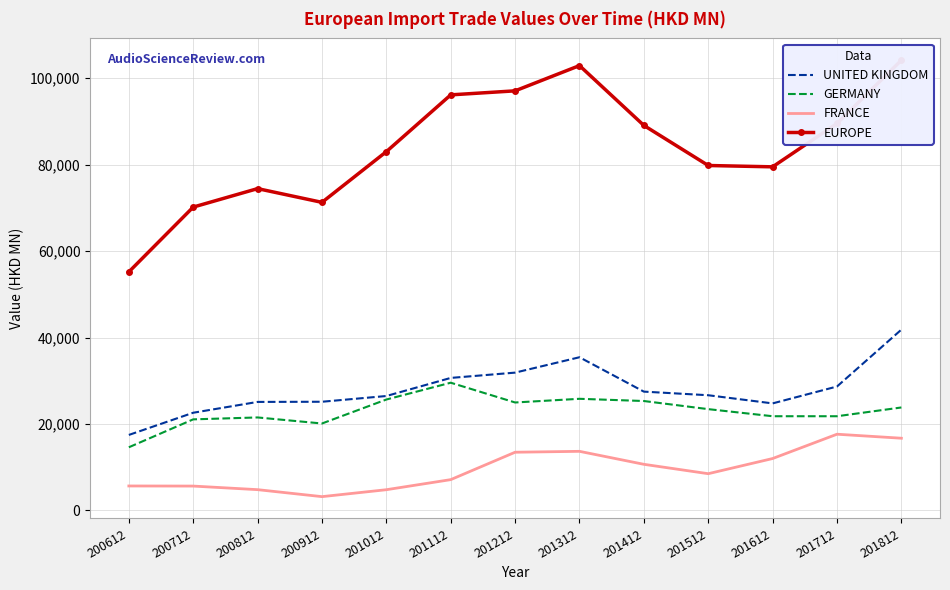

At which label does FRANCE reach its peak?

201712